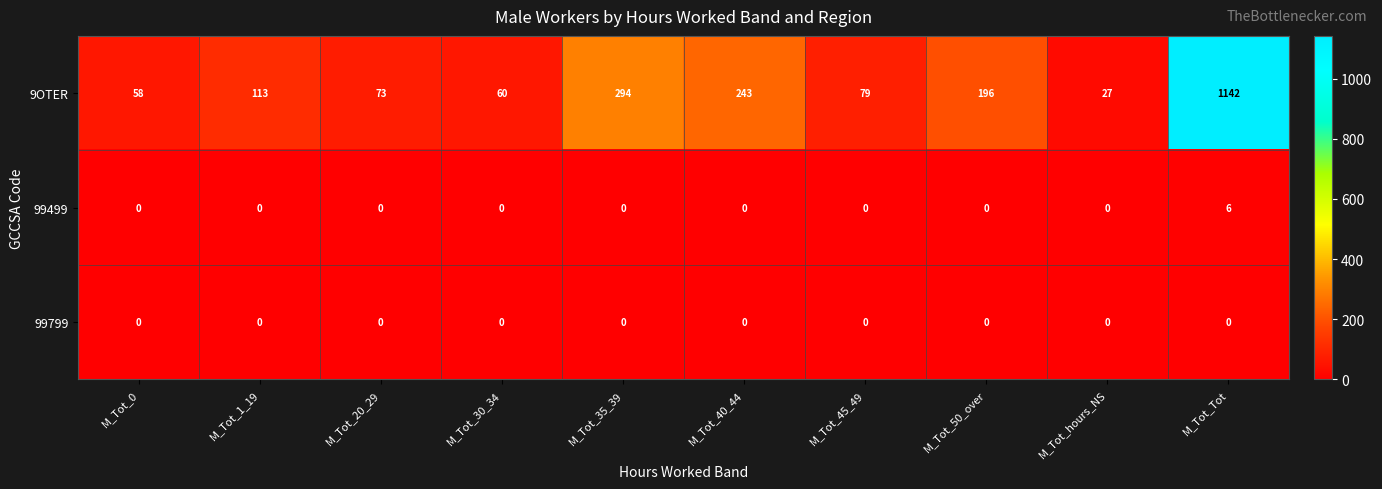

At how many categories does at least one series exceed 889?

1